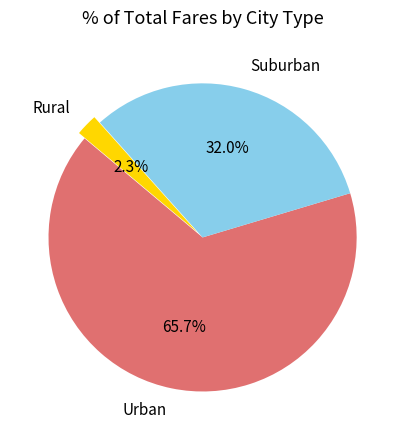

Combined, what portion of the pie is Rural and Urban?

68.0%